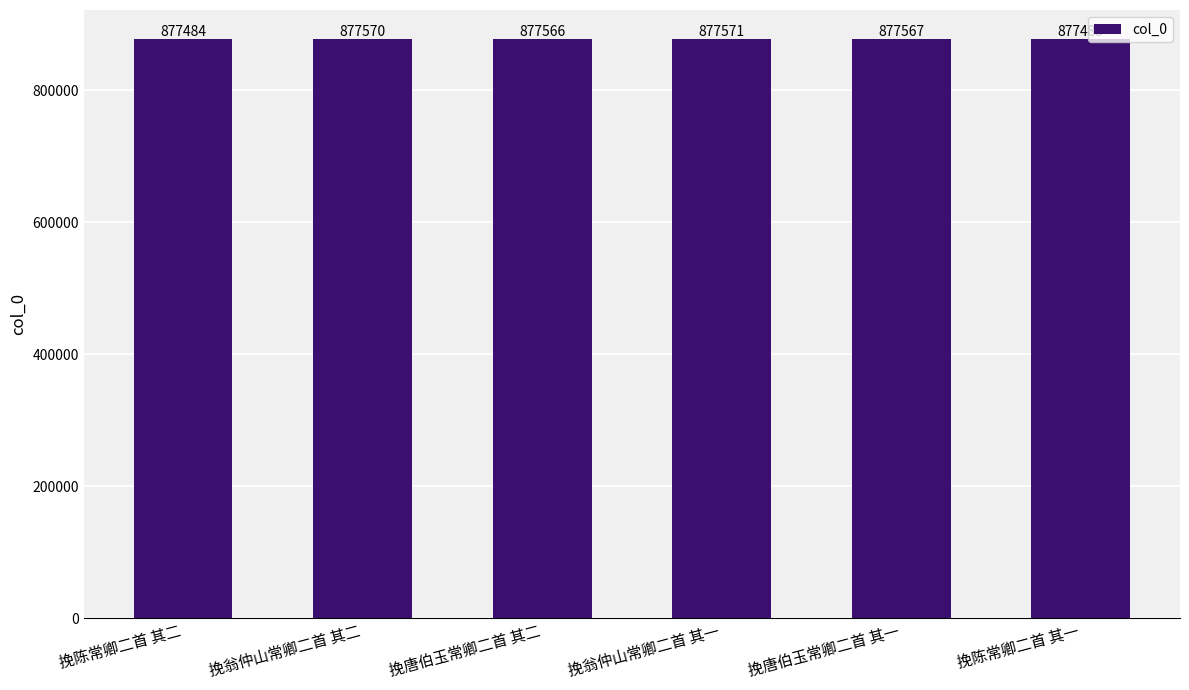

Reading left to right, what are all the values shown in this chart?

挽陈常卿二首 其二=877484	挽翁仲山常卿二首 其二=877570	挽唐伯玉常卿二首 其二=877566	挽翁仲山常卿二首 其一=877571	挽唐伯玉常卿二首 其一=877567	挽陈常卿二首 其一=877485